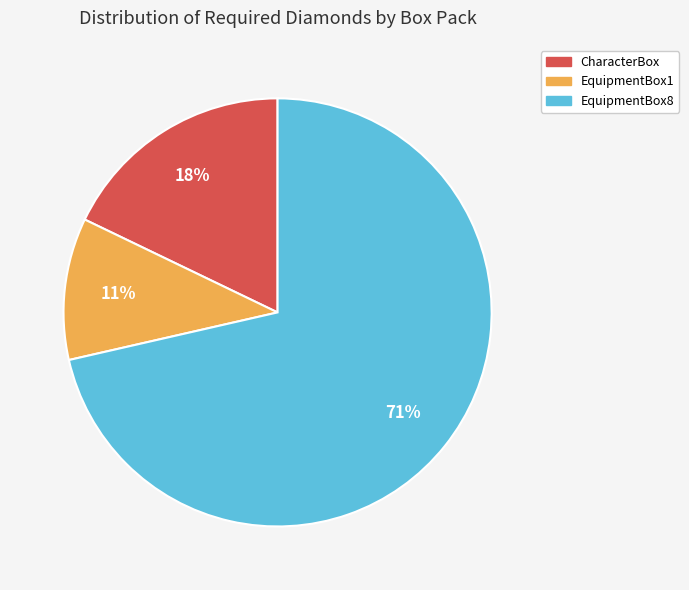

Between EquipmentBox1 and EquipmentBox8, which is larger?

EquipmentBox8